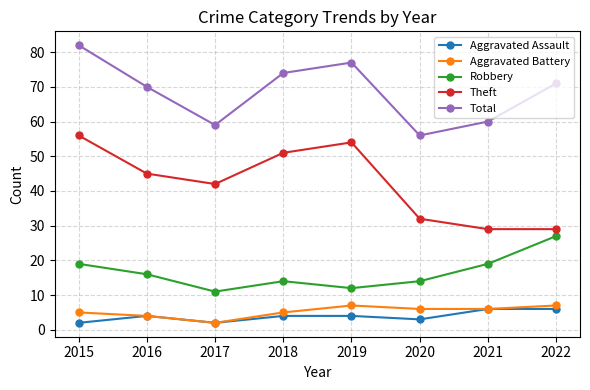

True or false: Robbery and Total intersect in this chart.

False